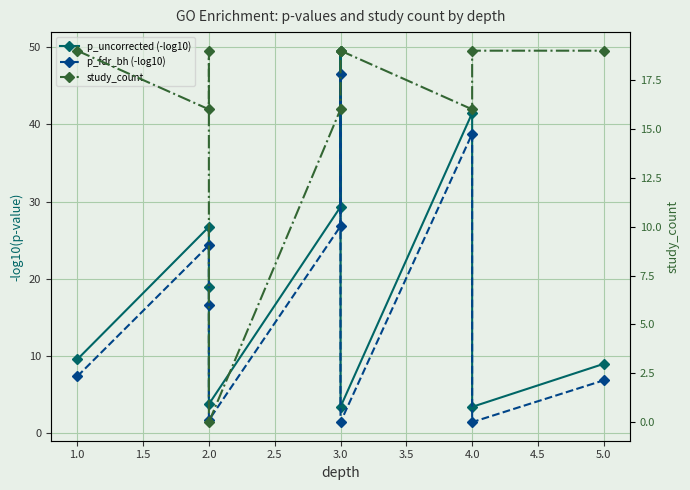

Is the value of study_count at 3.0 greater than the value of p_uncorrected (-log10) at 2.0?

No